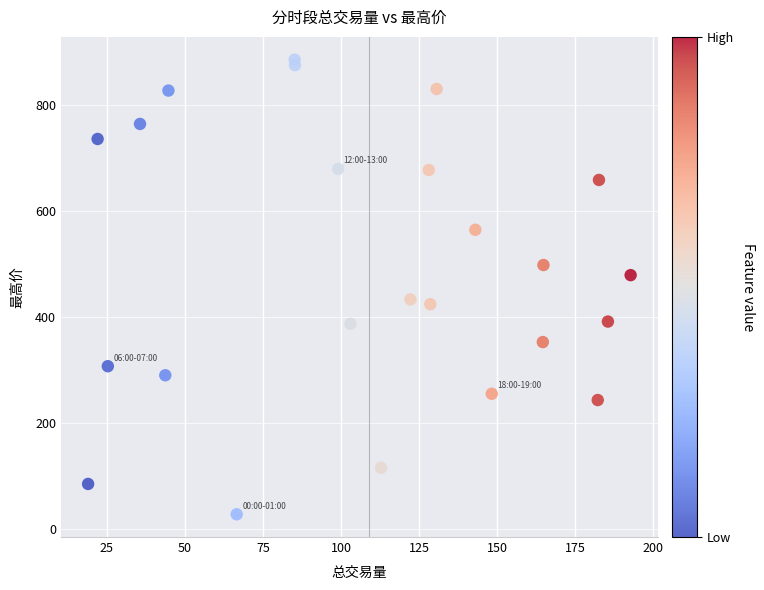

What is the range of X values (max minus min)?

173.8